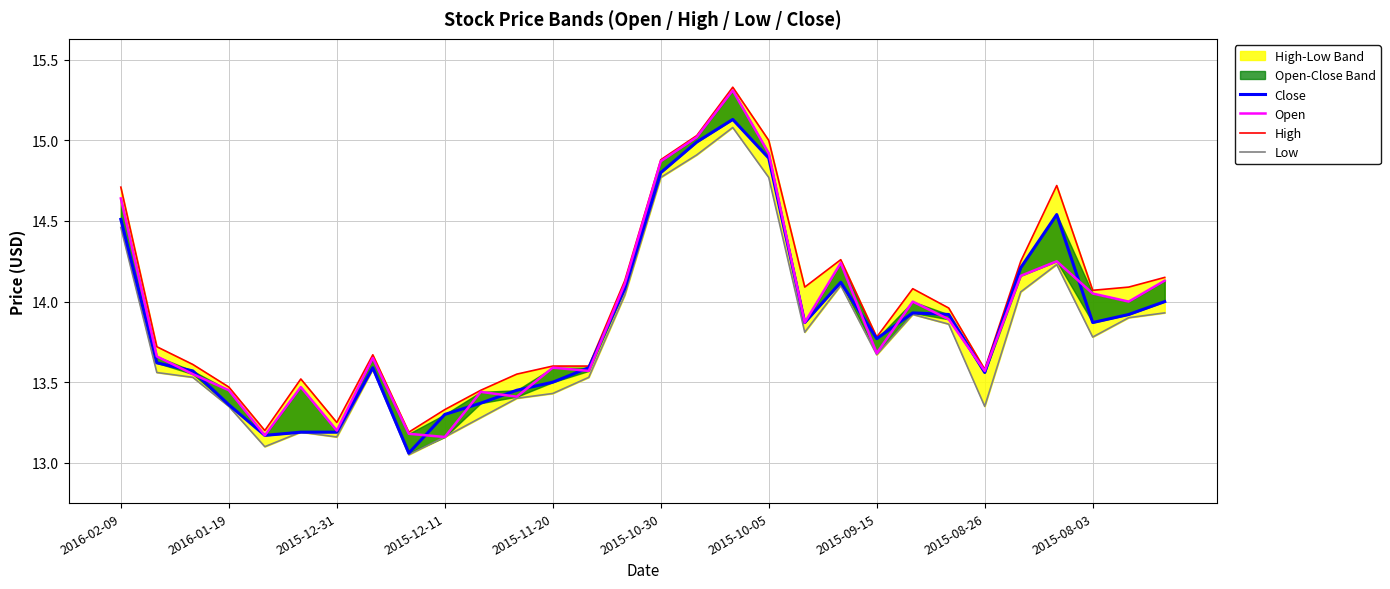

Rank the categories by Low value from highest to lowest.

17, 16, 15, 18, 2016-02-09, 26, 20, 25, 14, 29, 22, 28, 23, 19, 27, 21, 2015-09-15, 2016-01-19, 2015-12-31, 13, 12, 11, 2015-12-11, 24, 10, 2015-10-30, 2015-10-05, 2015-08-03, 2015-11-20, 2015-08-26